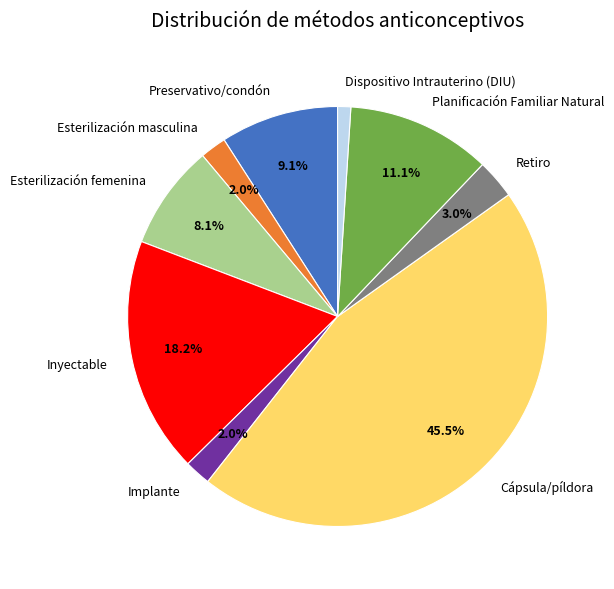

True or false: Preservativo/condón accounts for 15% of the total.

False